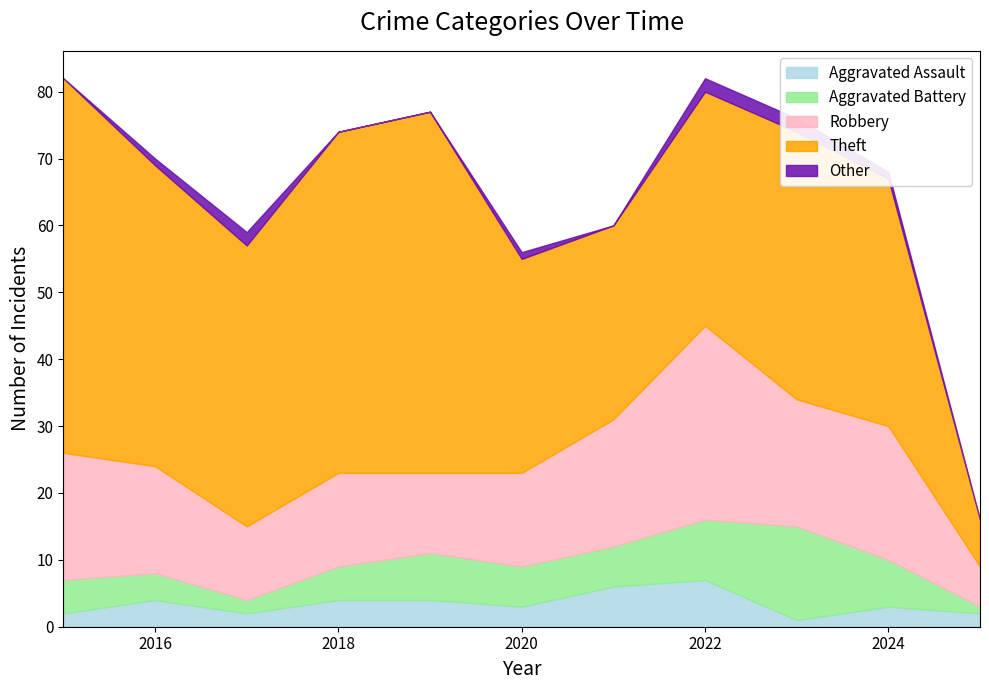

At how many categories does at least one series exceed 49?

3